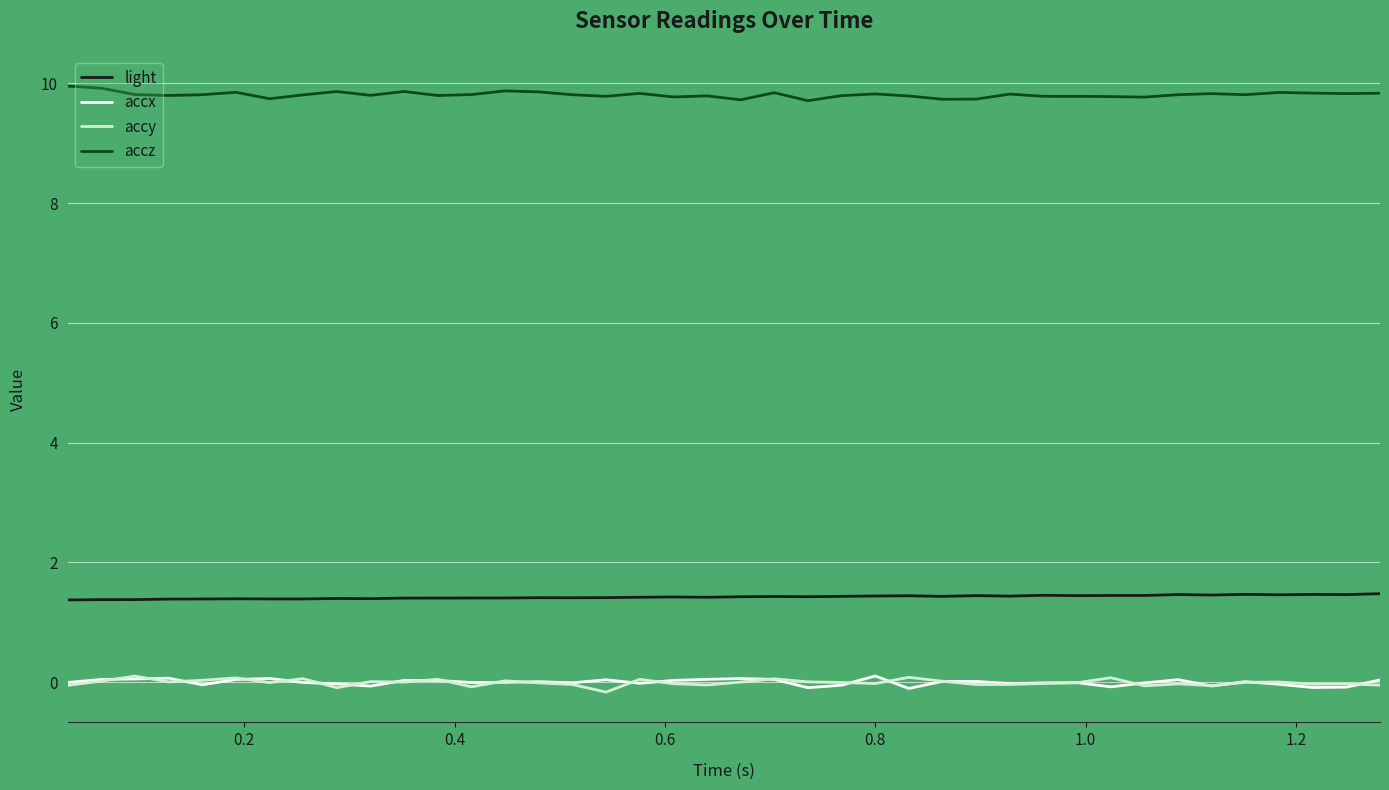

What is the difference between the maximum and minimum values in the accx series?

0.2